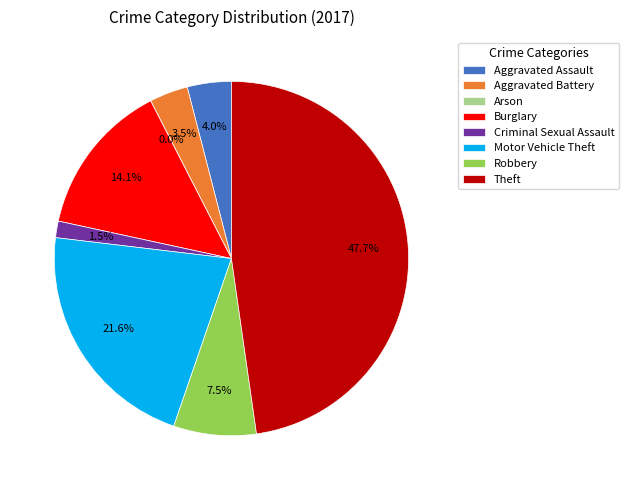

How many segments does this pie chart have?

8